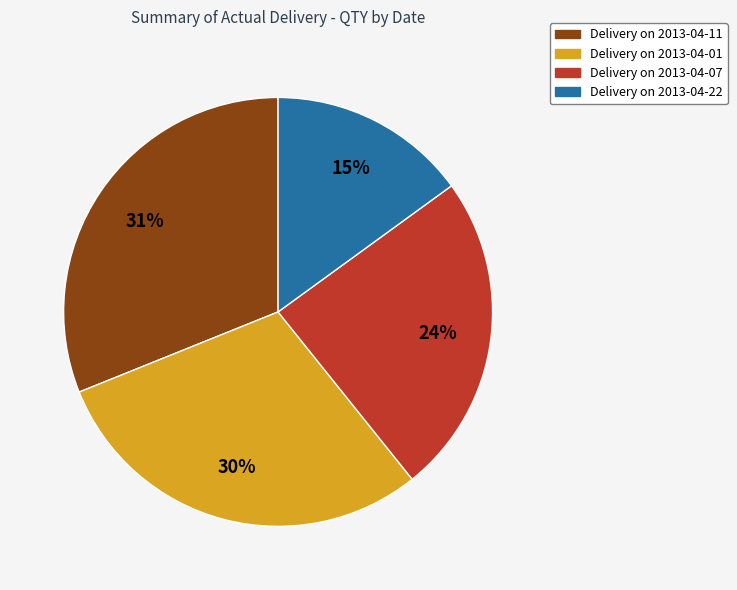

Is there a majority slice in this chart?

No